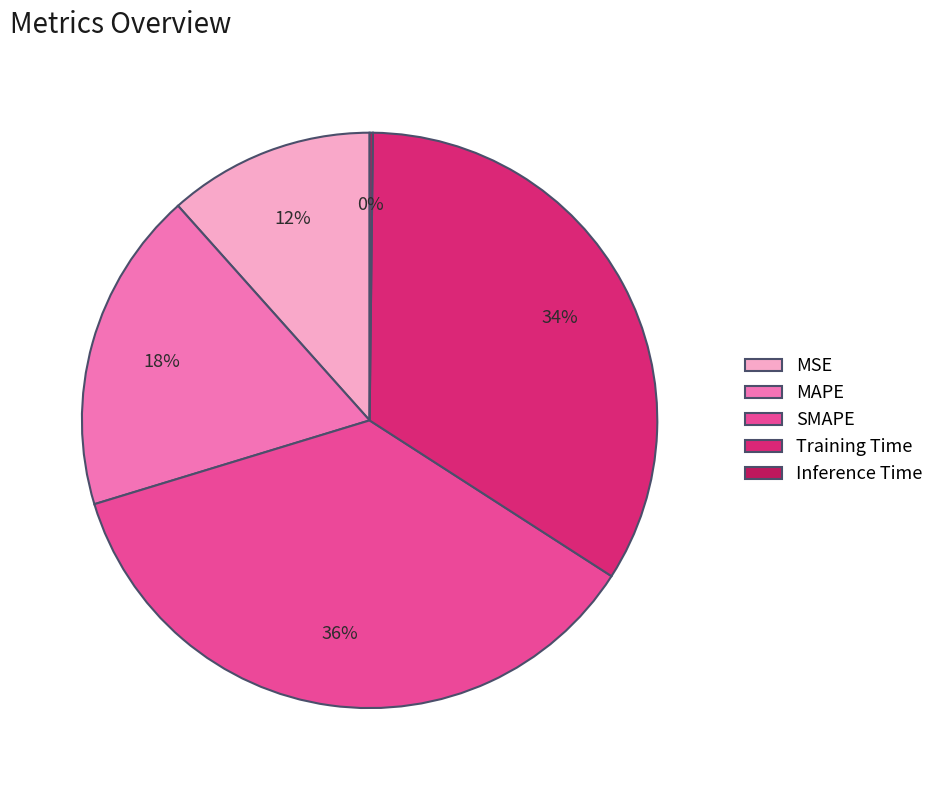

The MAPE slice represents 12% of the pie. True or false?

False